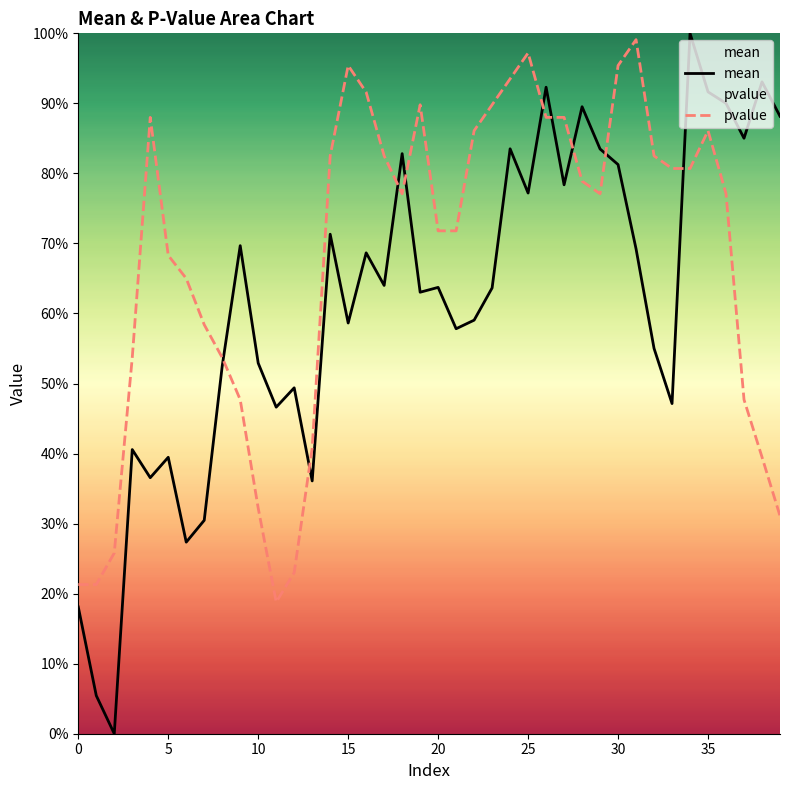

At which label does pvalue reach its peak?

31